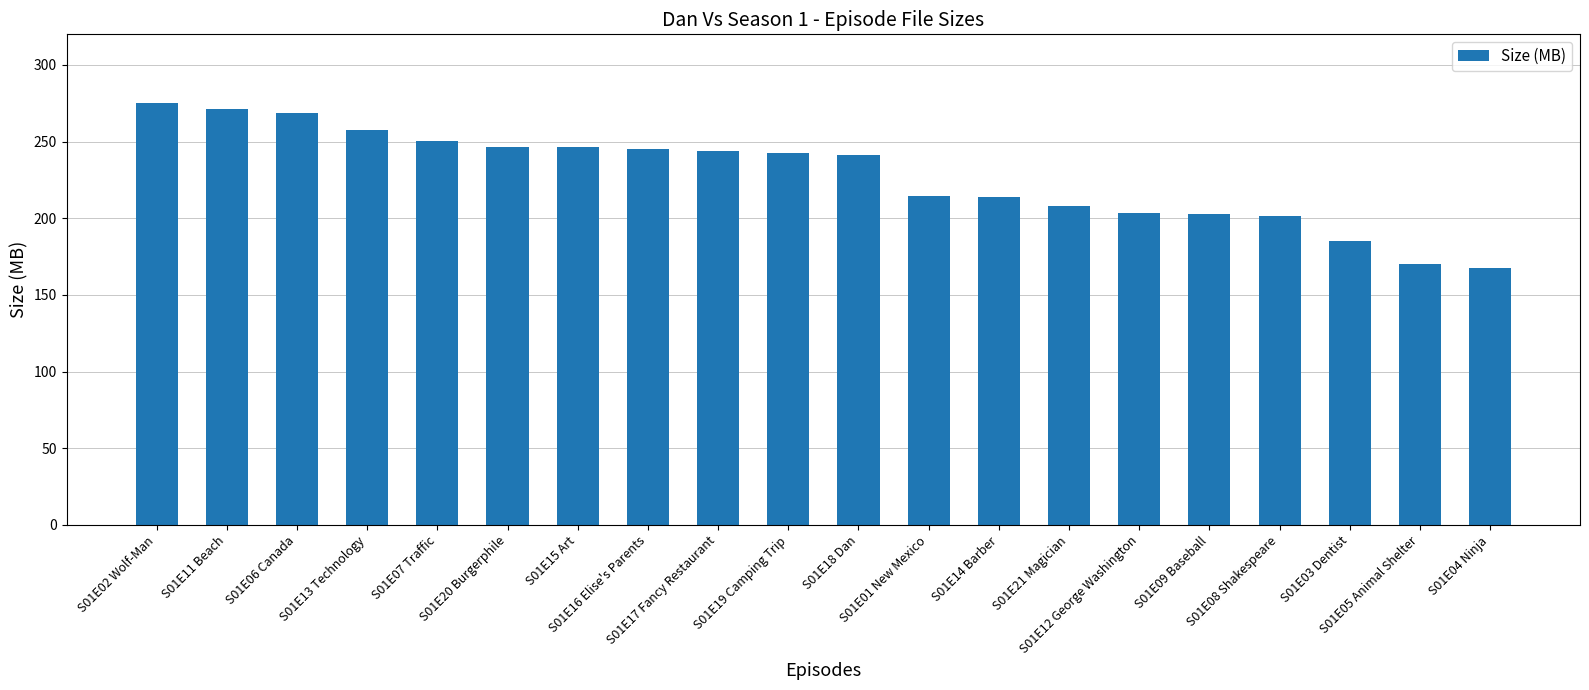

What is the sum of all values?

4556.8